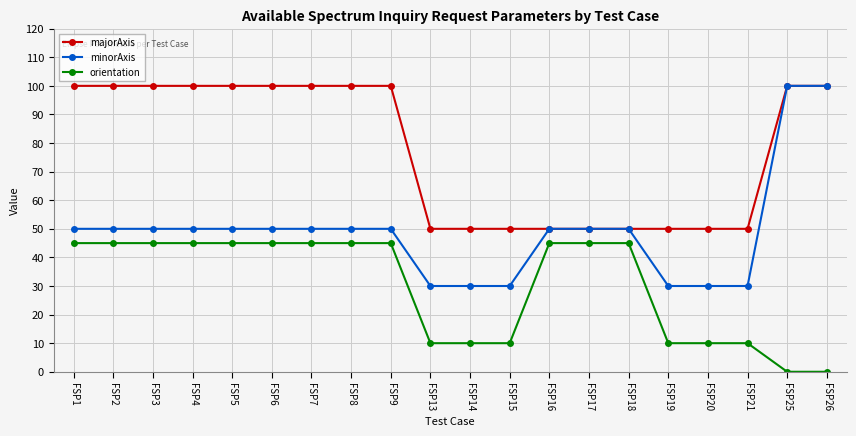

Which series changed the most between FSP3 and FSP26?

minorAxis